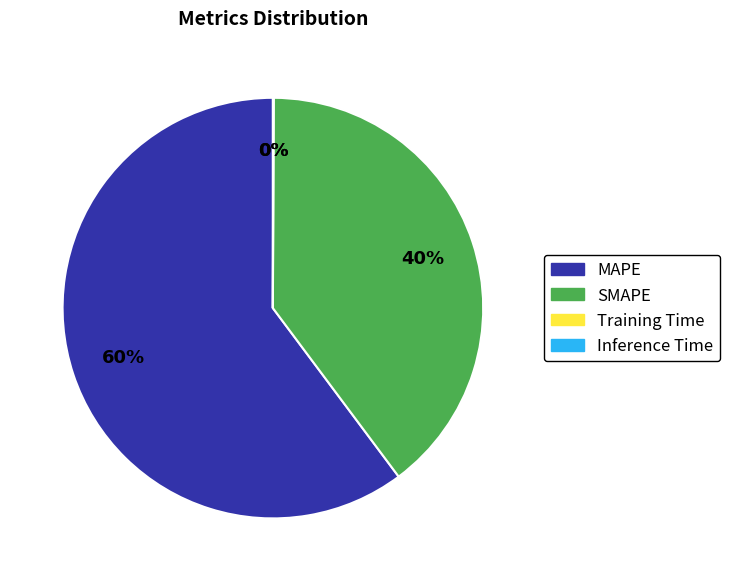

Which category has the biggest portion of the pie?

MAPE